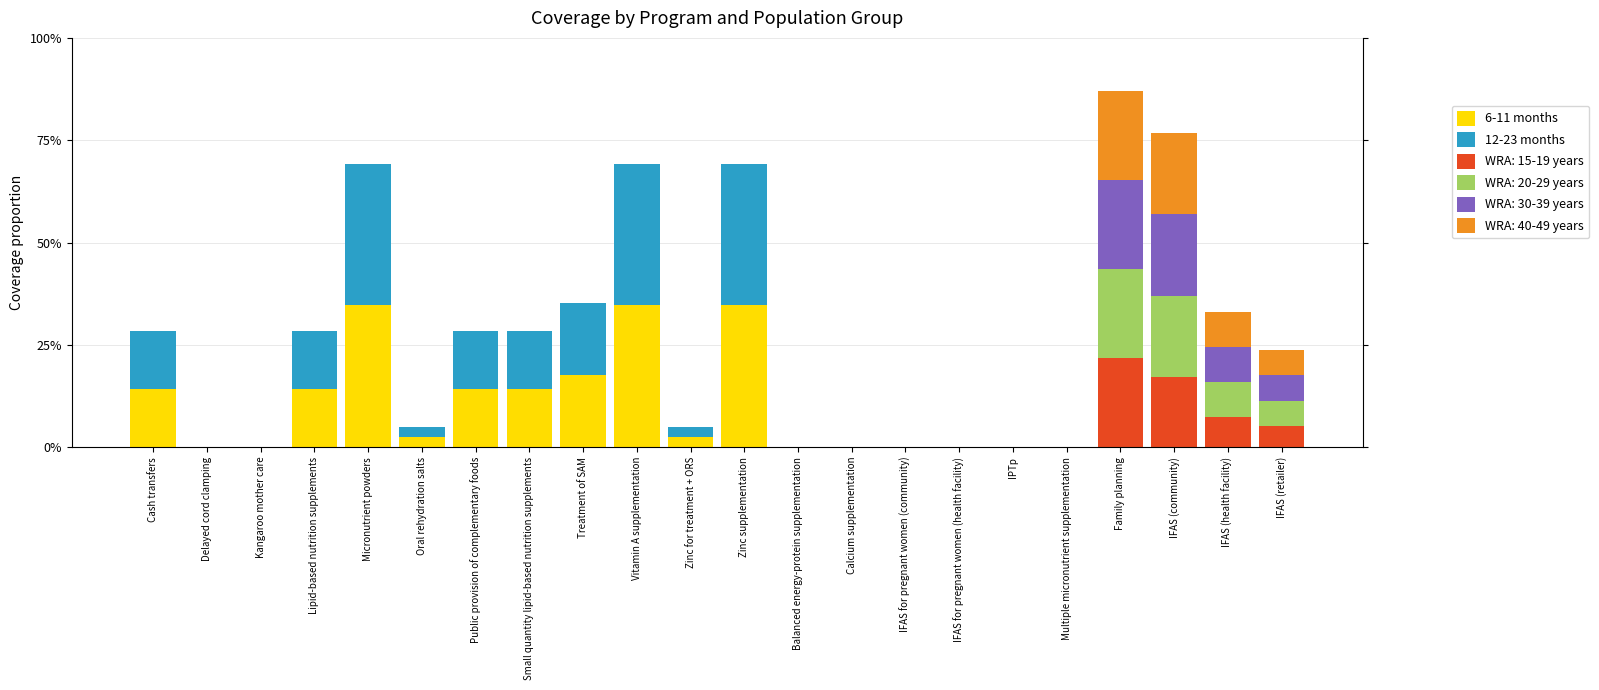

Does the chart contain stacked bars?

Yes